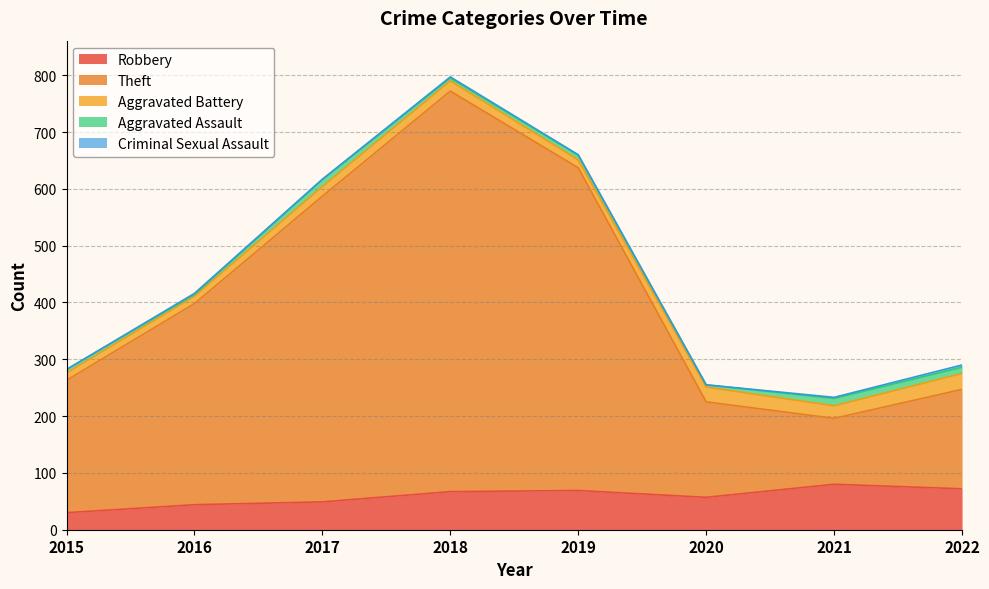

Reading left to right, list all the values displayed in this chart.

Robbery: 30	44	49	67	69	57	80	72
Theft: 233	354	538	705	568	168	116	175
Aggravated Battery: 13	13	17	18	14	26	22	28
Aggravated Assault: 6	3	12	5	8	4	13	11
Criminal Sexual Assault: 0	2	1	2	1	0	2	4